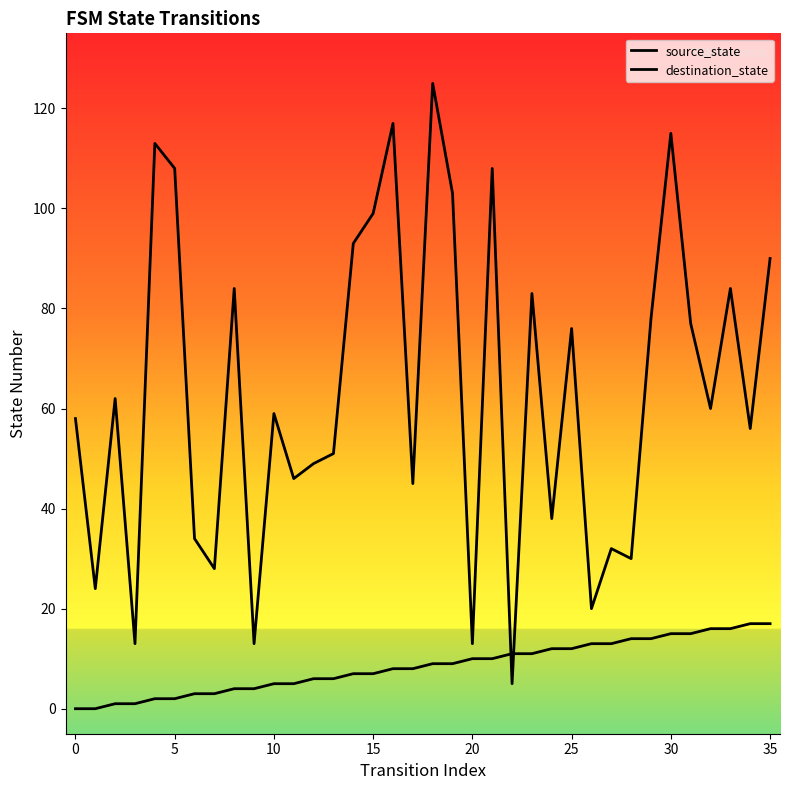

Where do destination_state and source_state first cross each other?

21 and 22